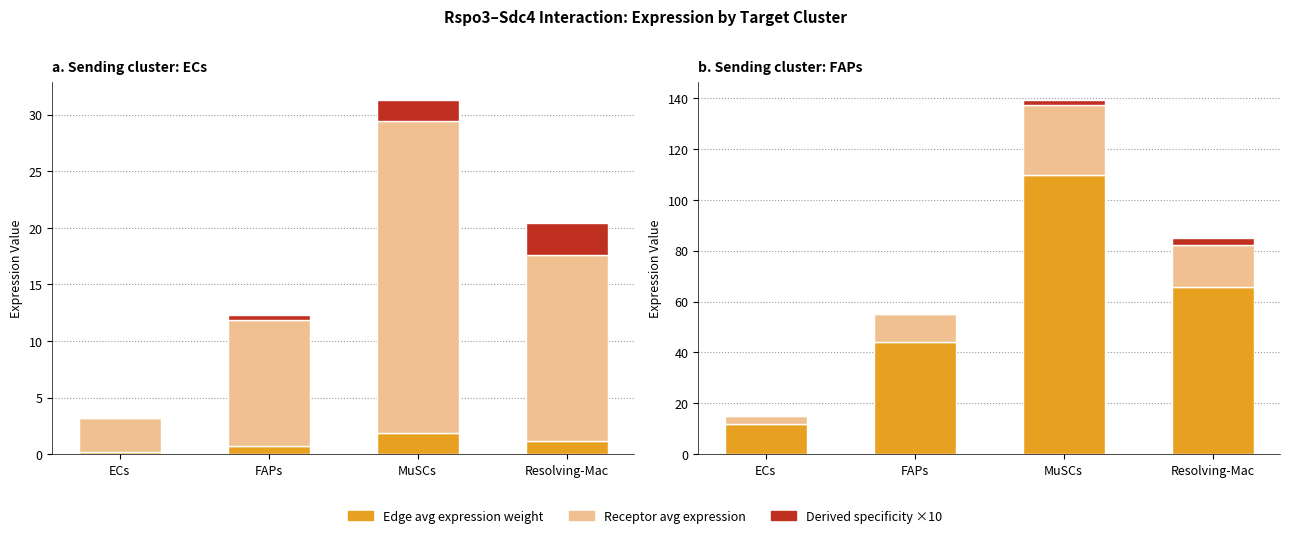

What is the total value across all series at ECs?

15.0